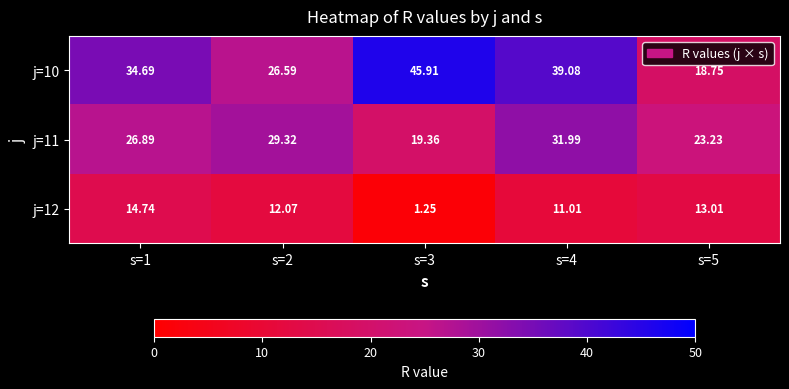

How many distinct data groups are displayed?

3